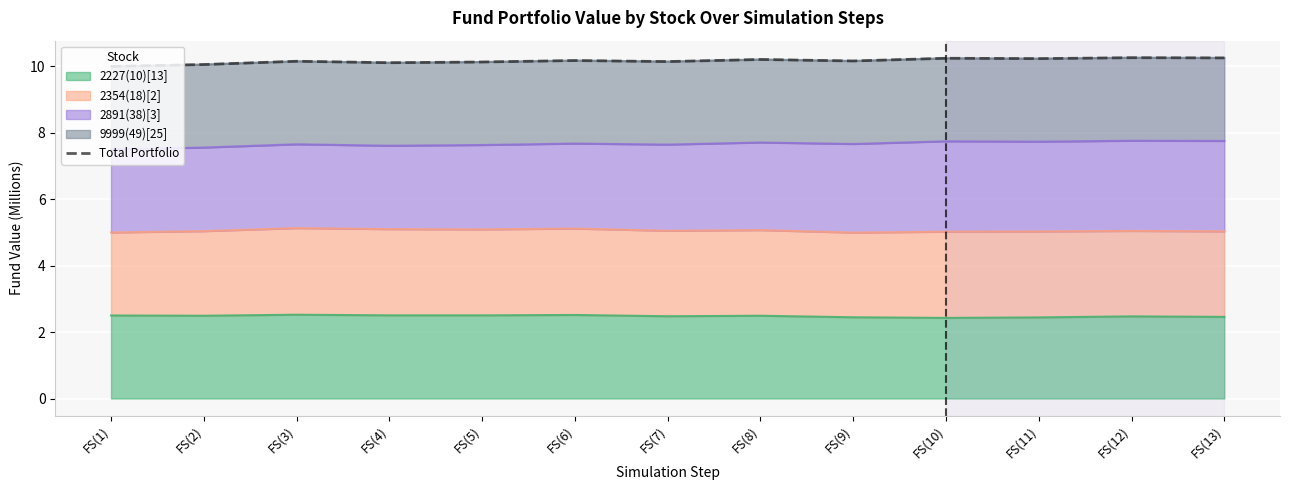

True or false: there are more than 0 points higher than both neighbors.

True